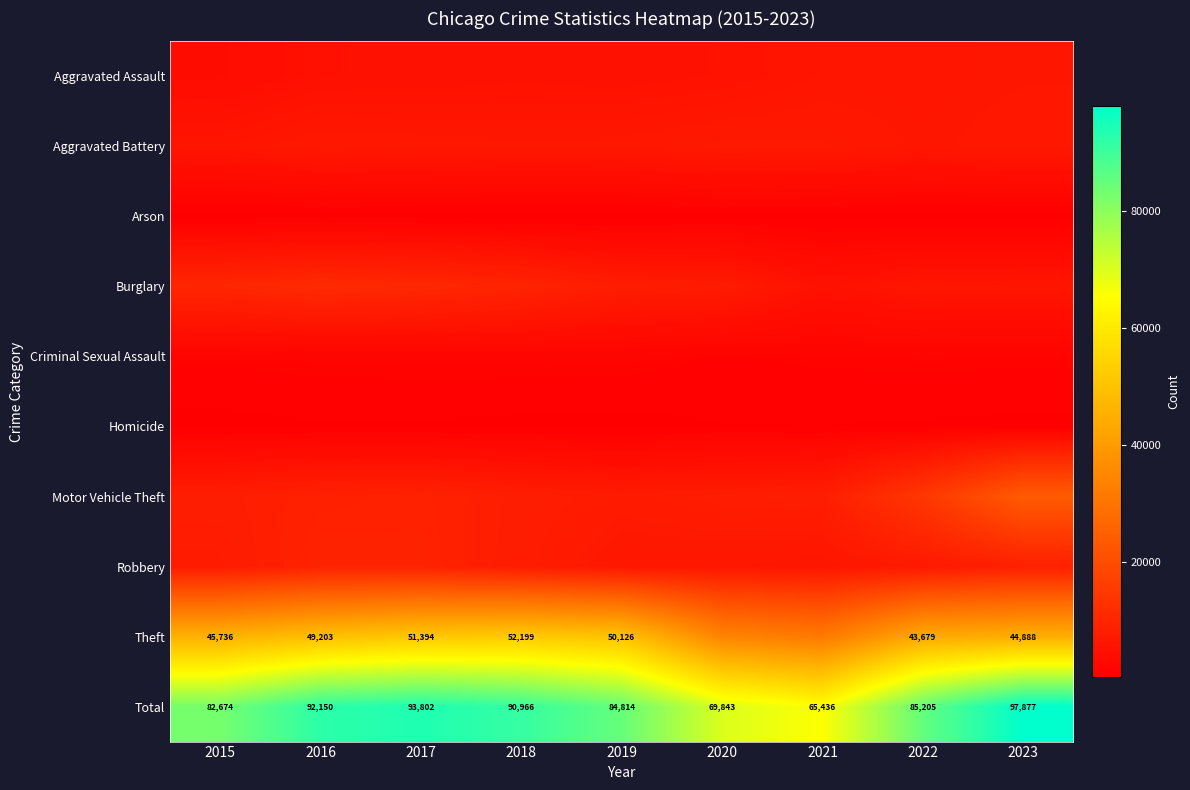

What is the total value across all series at 2017?

187604